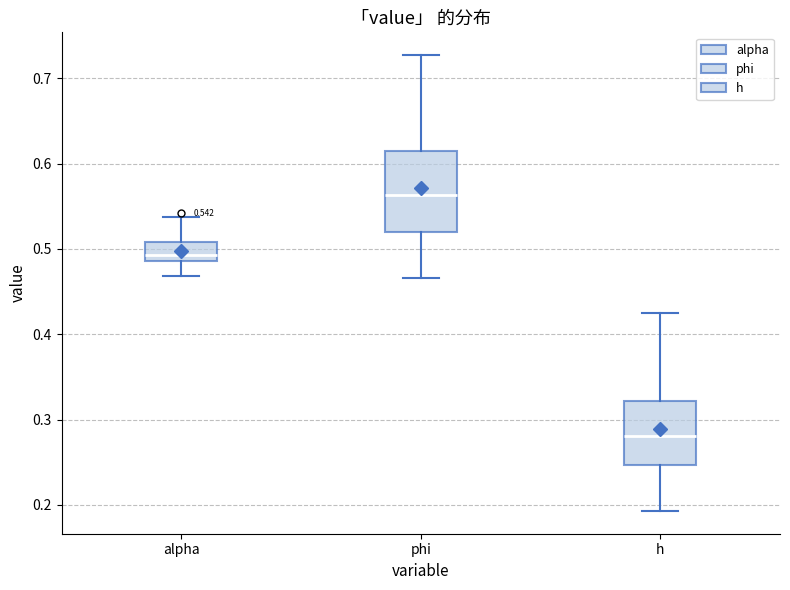

Which box's median line is the lowest?

h